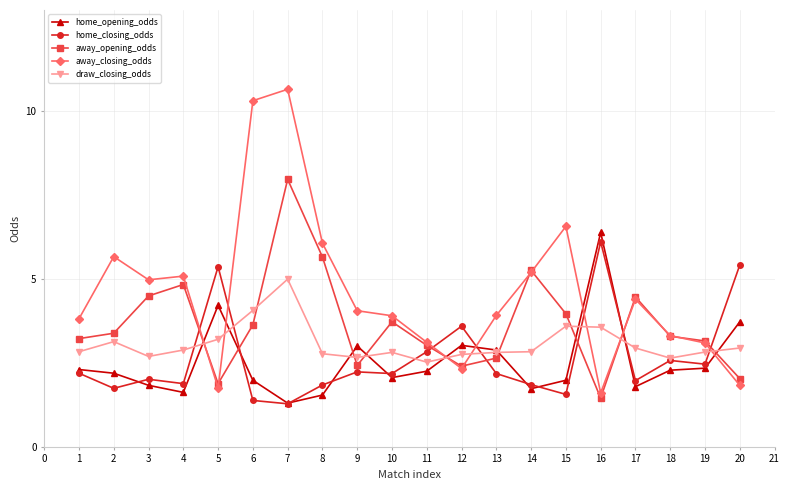

What is the sum of all away_closing_odds values?

91.5